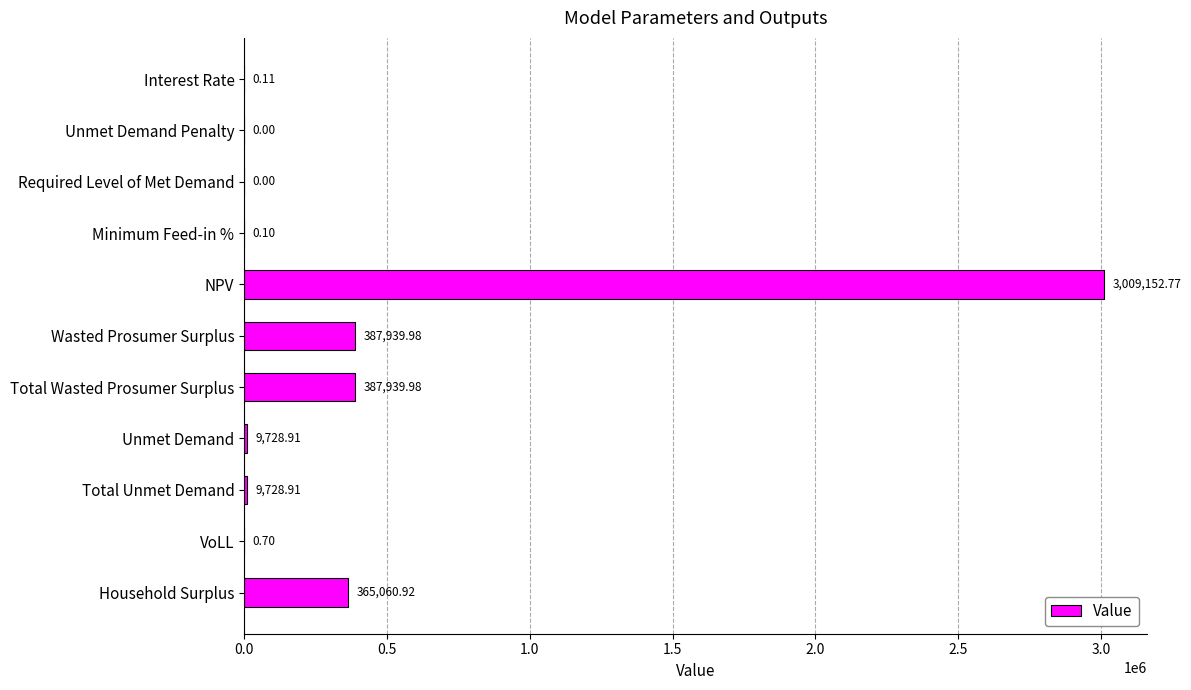

At which category does the chart reach its peak across all series?

NPV